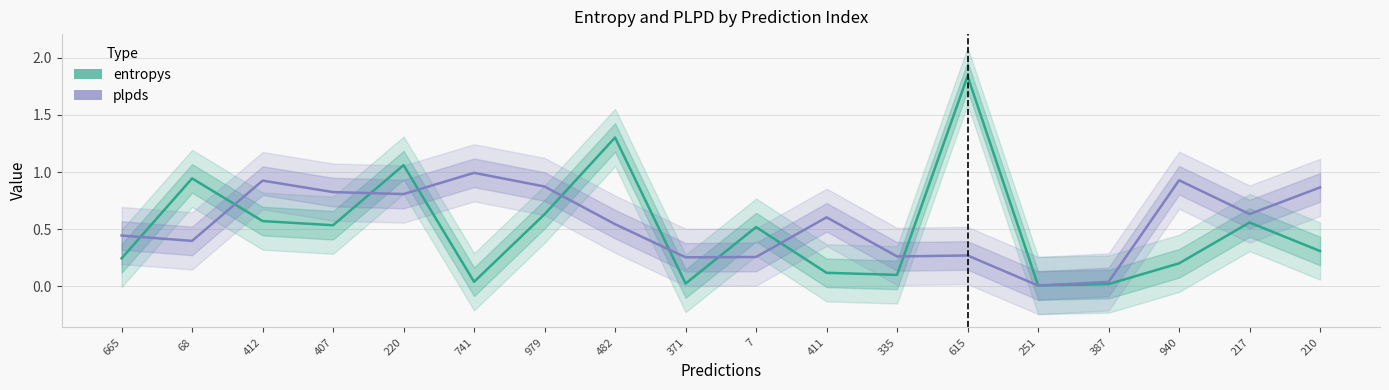

True or false: plpds has a value of 0.8 at 220.

True